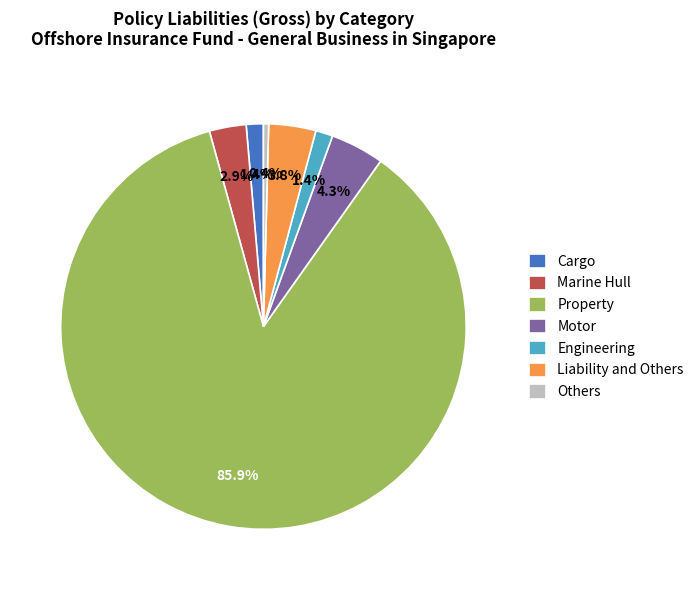

Which category has the smallest portion of the pie?

Others